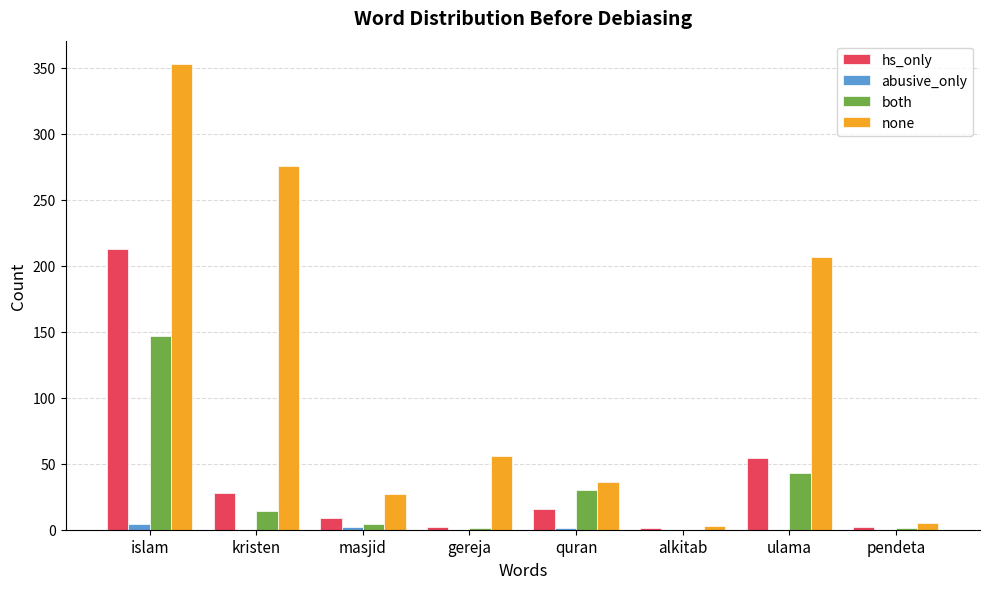

Which series changed the most between quran and pendeta?

none